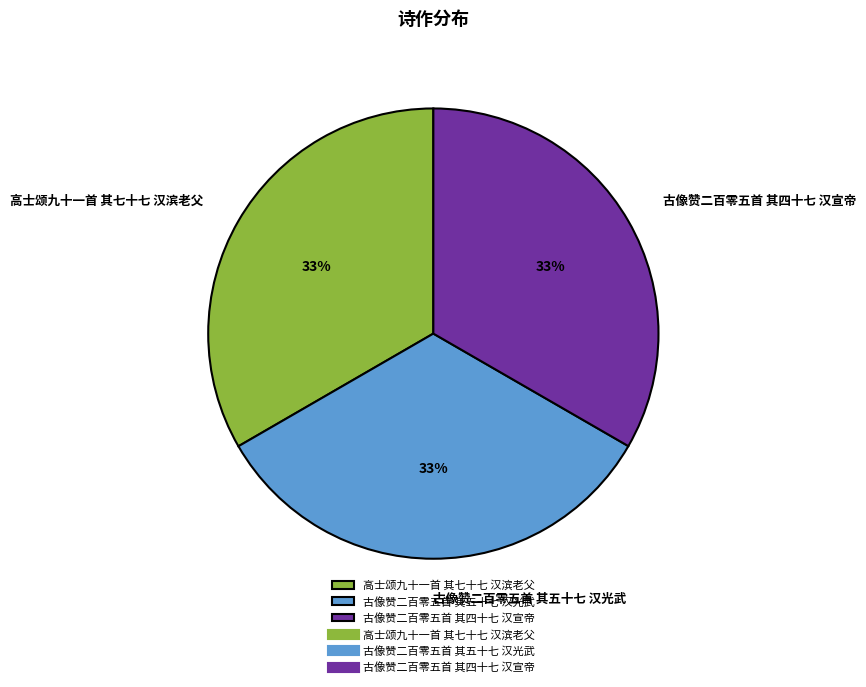

What is the ratio of the value at 古像赞二百零五首 其四十七 汉宣帝 to the value at 古像赞二百零五首 其五十七 汉光武?

1.0